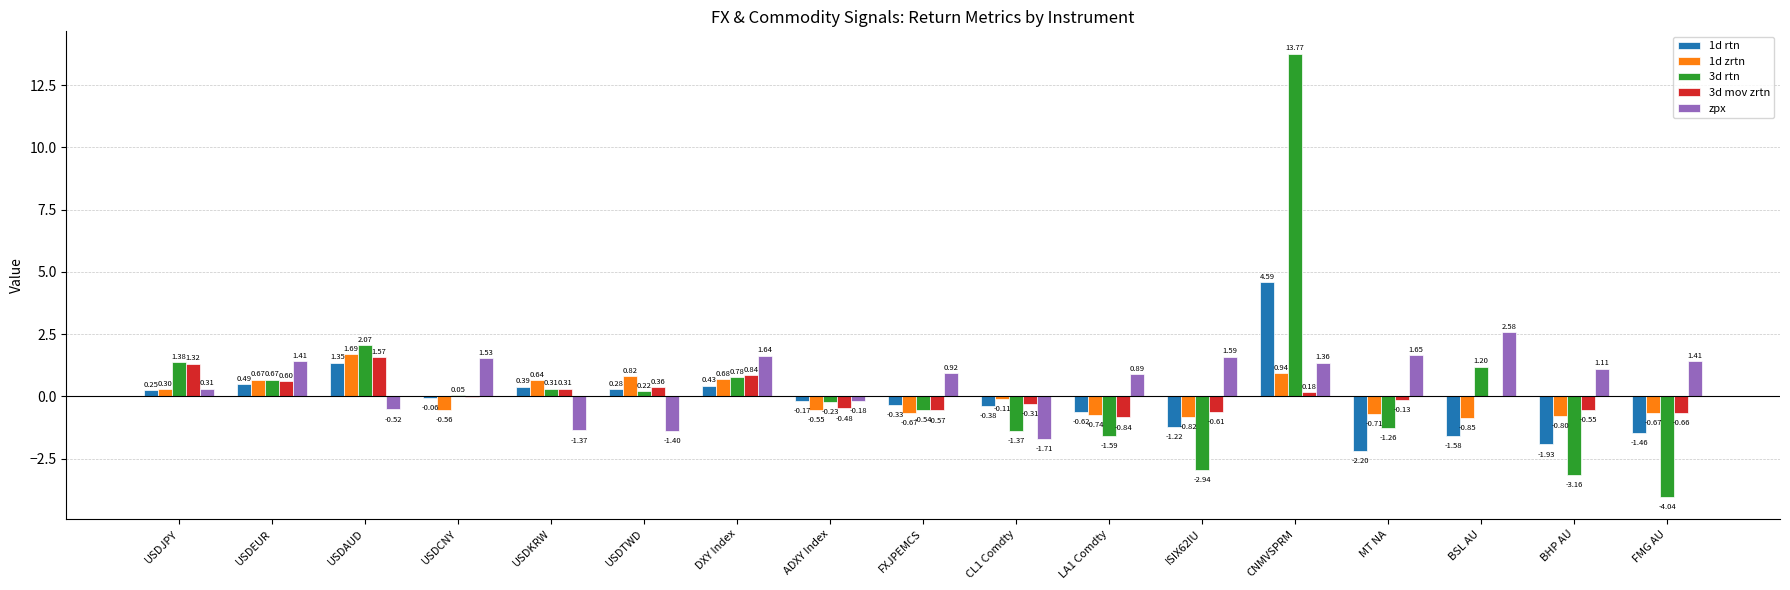

Which series has the largest total across all categories?

zpx